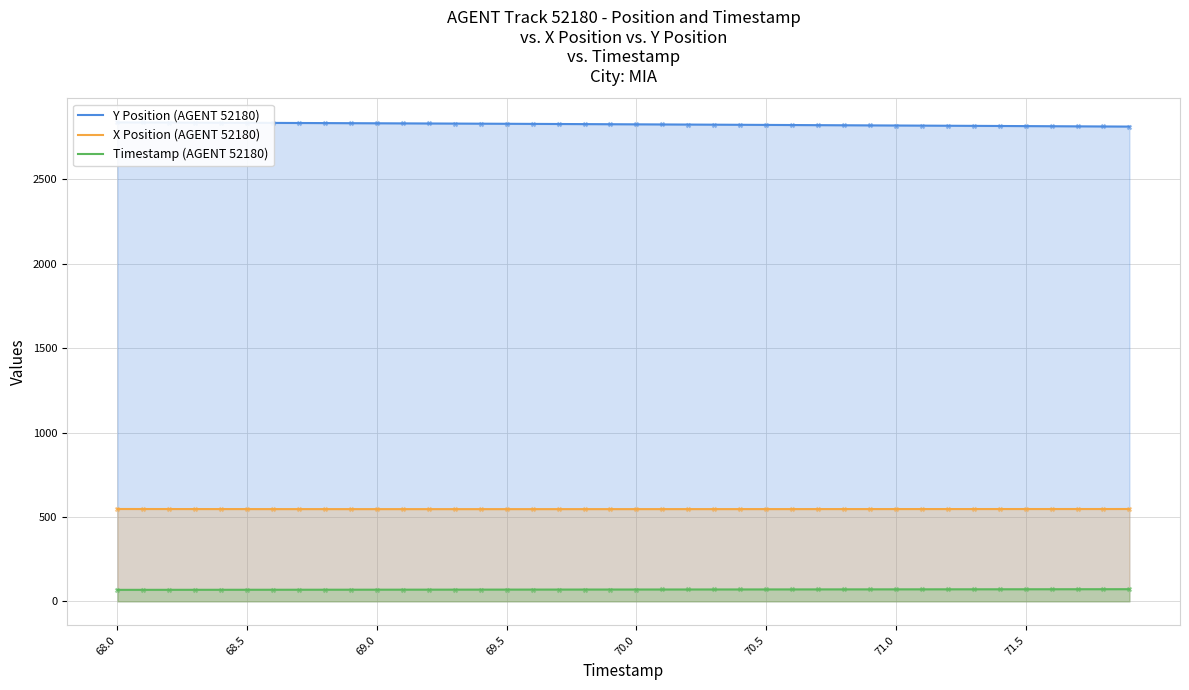

Which series has the widest spread of Y values?

Y Position (AGENT 52180)